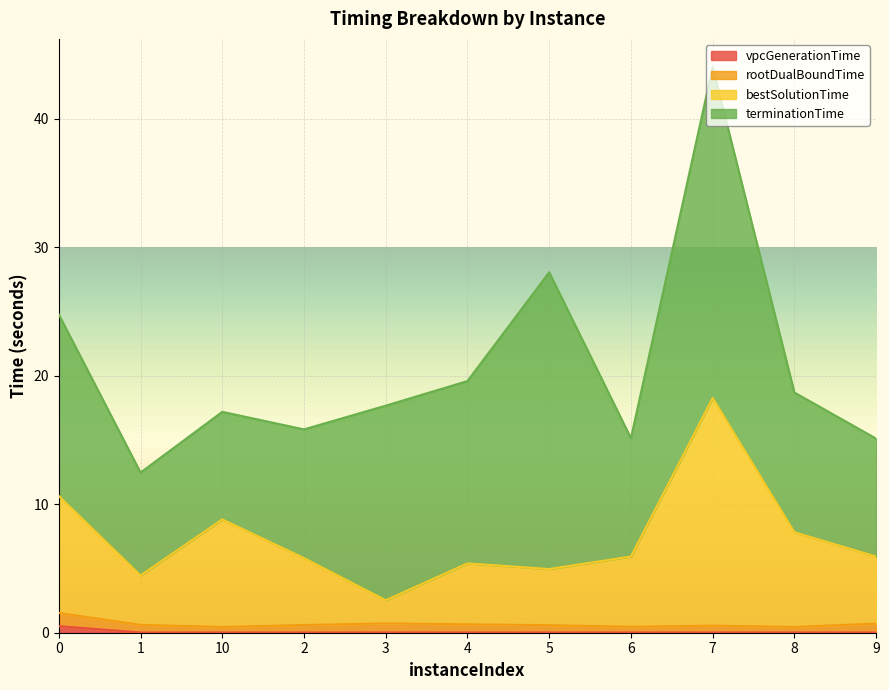

The vpcGenerationTime series shows 0.0 at 7. True or false?

False